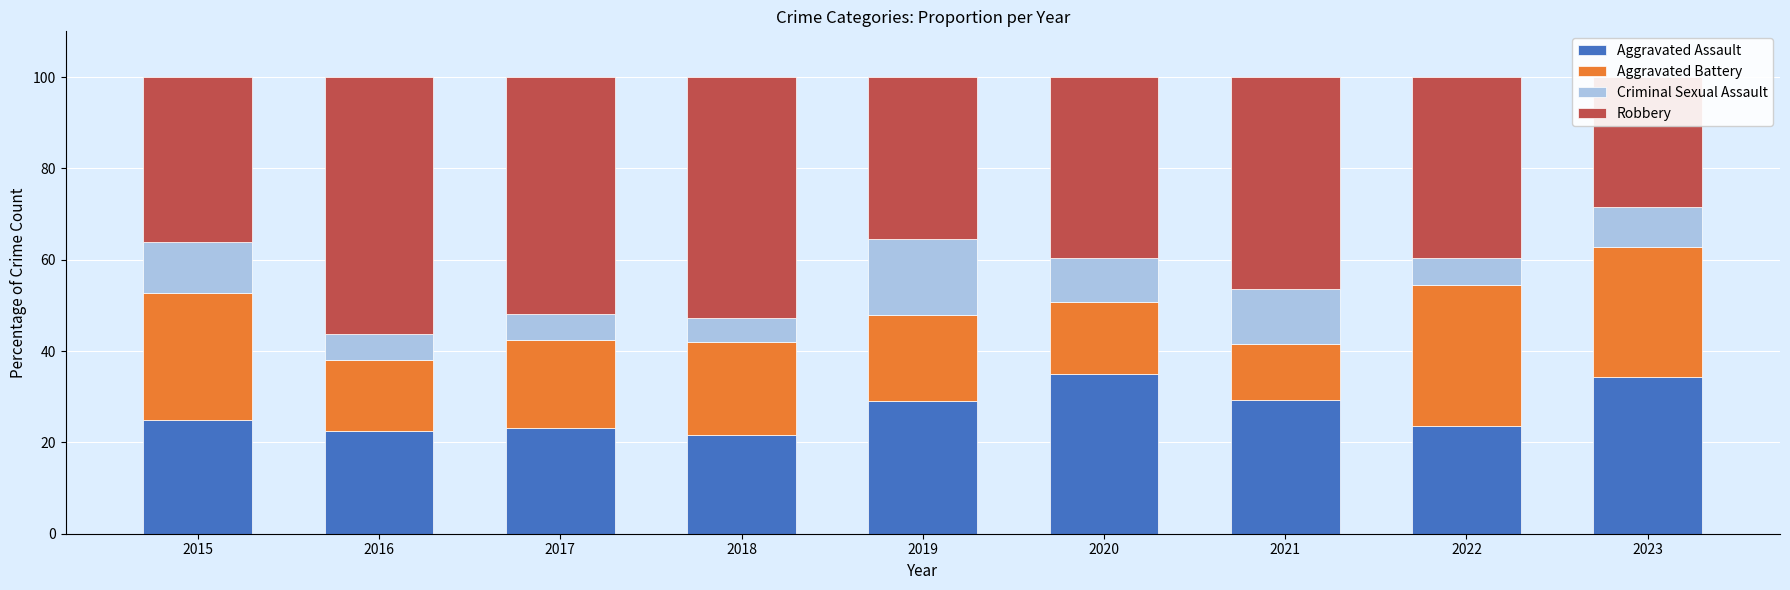

What is the value of the Robbery bar at the 9th from the left?

28.6